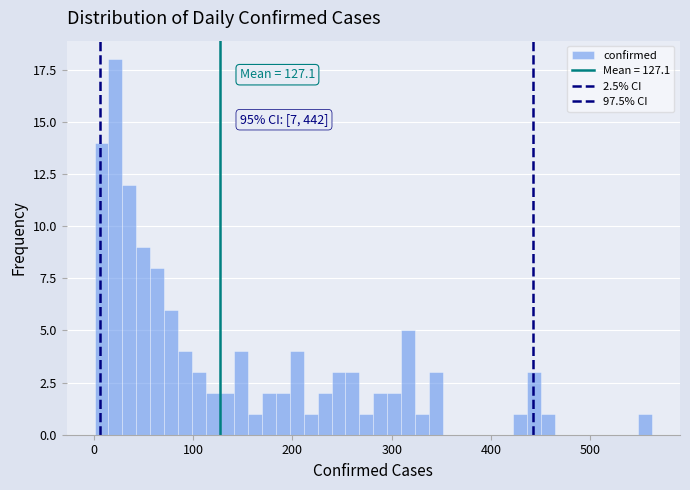

Around what value on the x-axis is the tallest bar? Give the approximate position of its centre, as read against the axis.

20